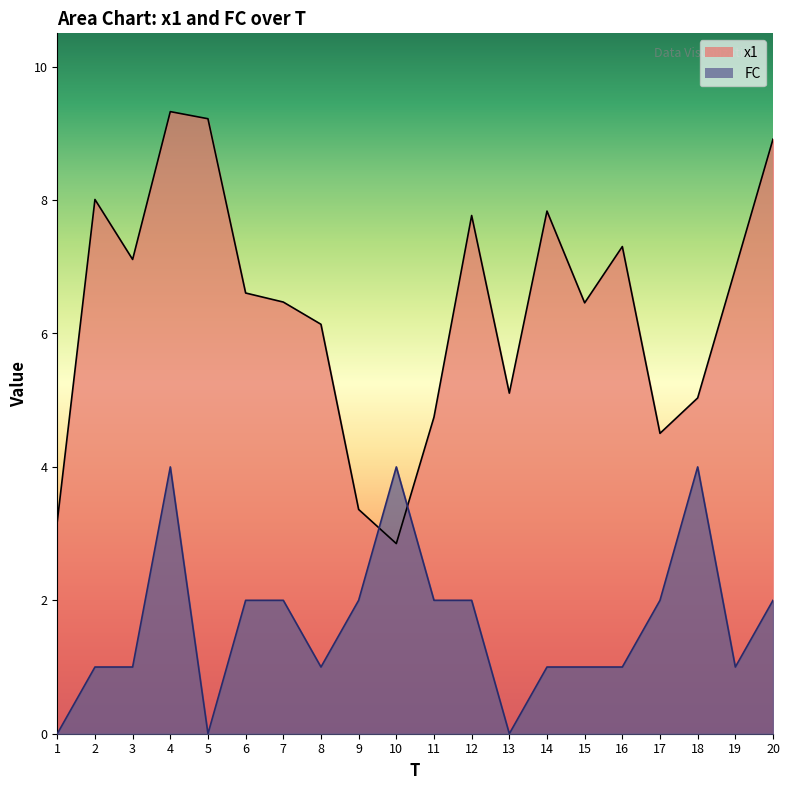

What is the value of the x1 point at the 8th from the left?

6.1